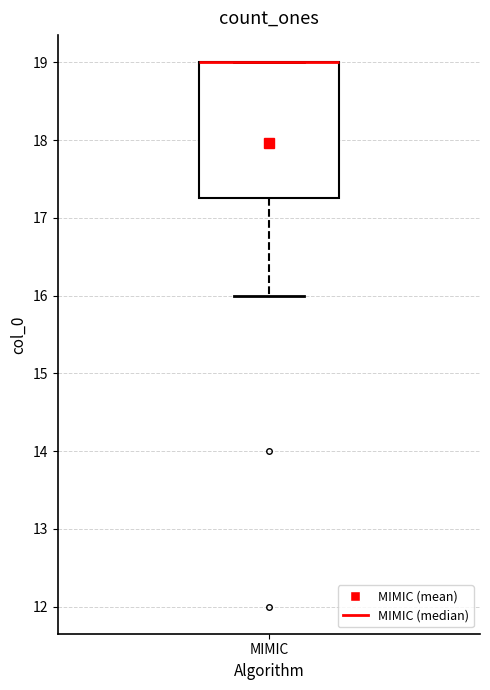

Where is the lower edge of the box for MIMIC on the y-axis? The values are not printed on the chart, so give them approximately, as read against the axis.

17.3